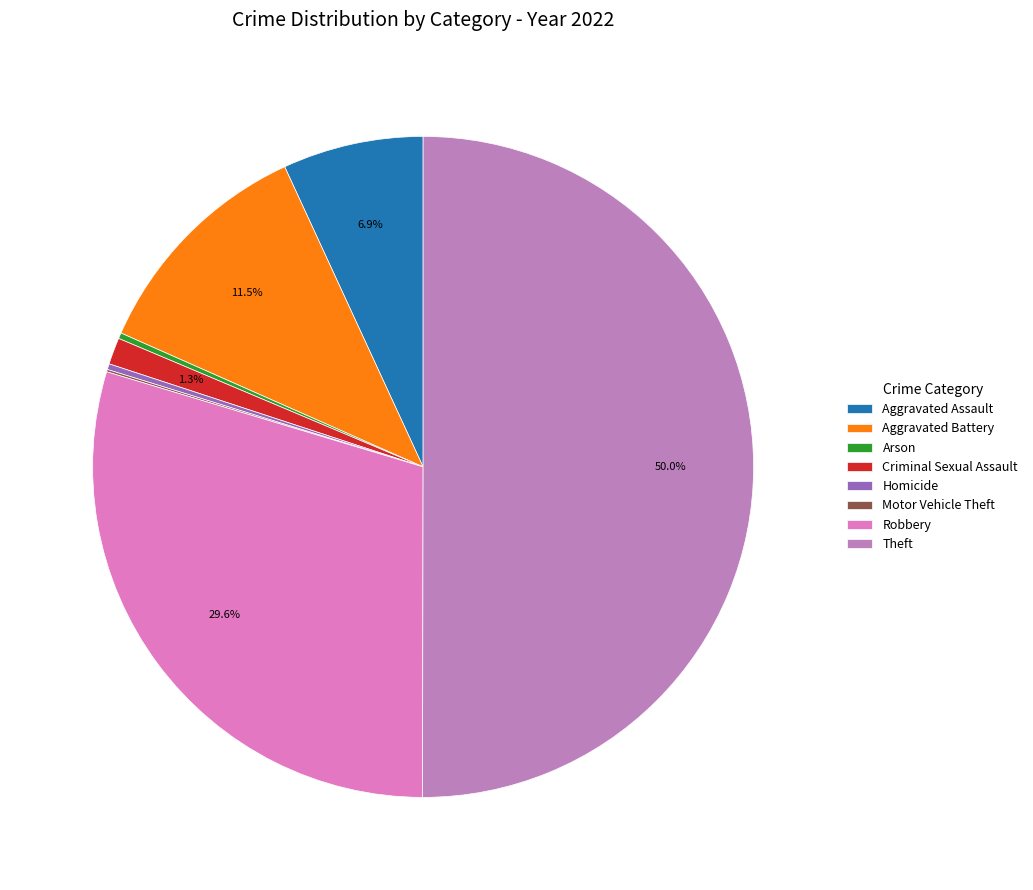

To the nearest percent, what is the difference between the Theft and Aggravated Assault slice percentages?

43%